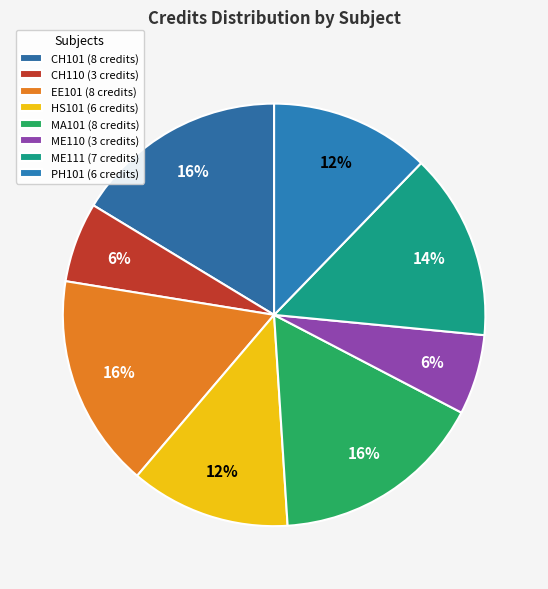

How many segments does this pie chart have?

8